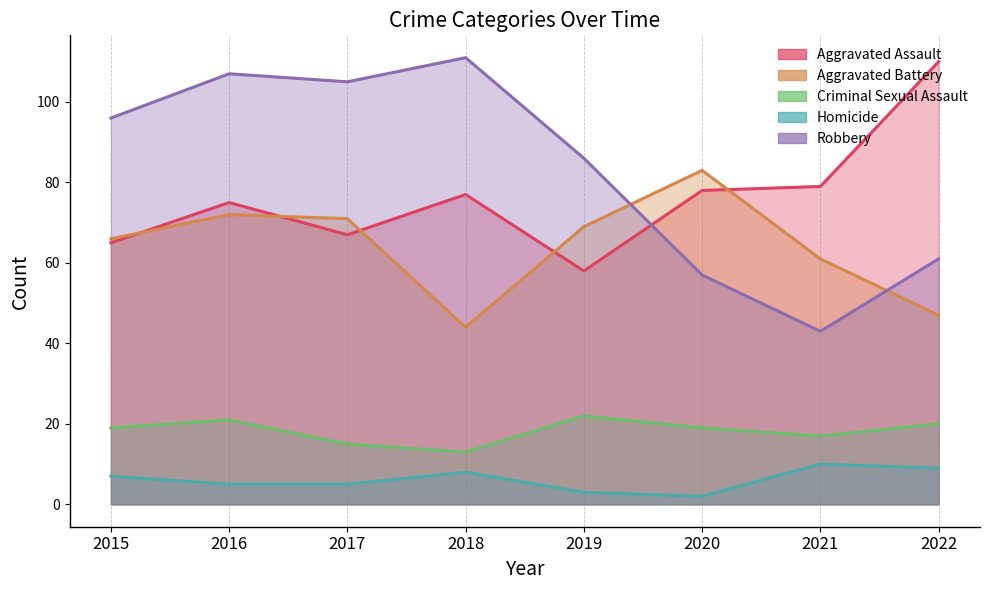

Reading left to right, list all the values displayed in this chart.

Aggravated Assault: 65	75	67	77	58	78	79	110
Aggravated Battery: 66	72	71	44	69	83	61	47
Criminal Sexual Assault: 19	21	15	13	22	19	17	20
Homicide: 7	5	5	8	3	2	10	9
Robbery: 96	107	105	111	86	57	43	61